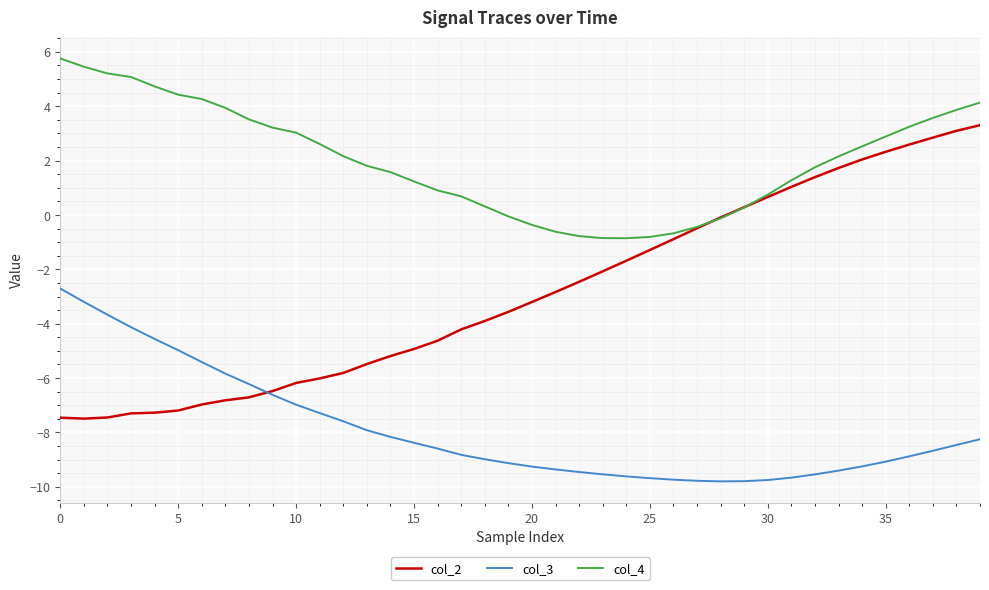

True or false: col_3 and col_2 intersect in this chart.

True